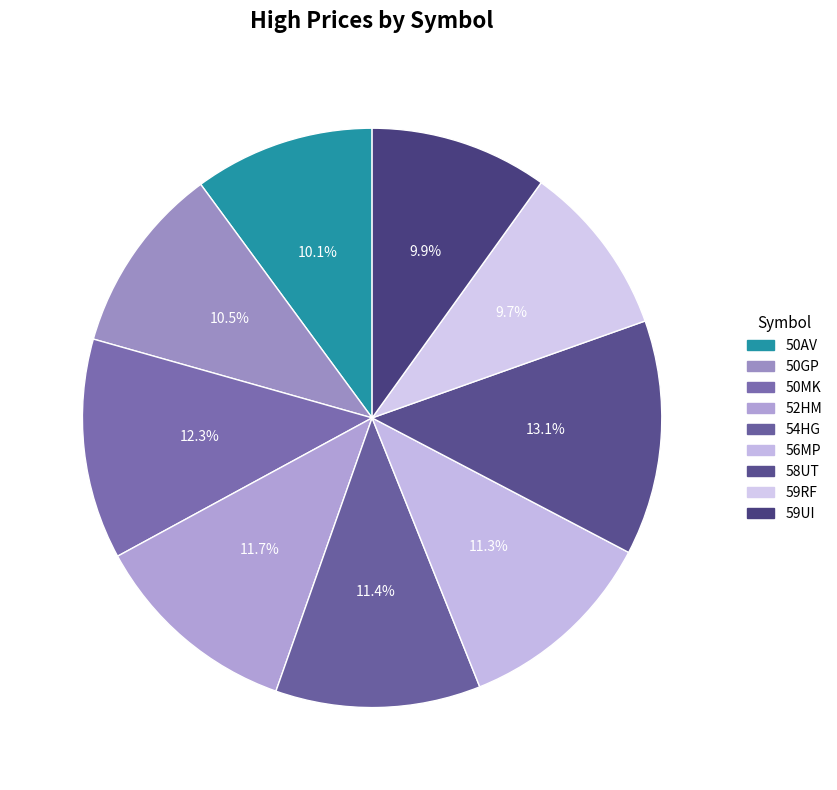

What percentage do 59UI and 52HM together represent?

21.6%